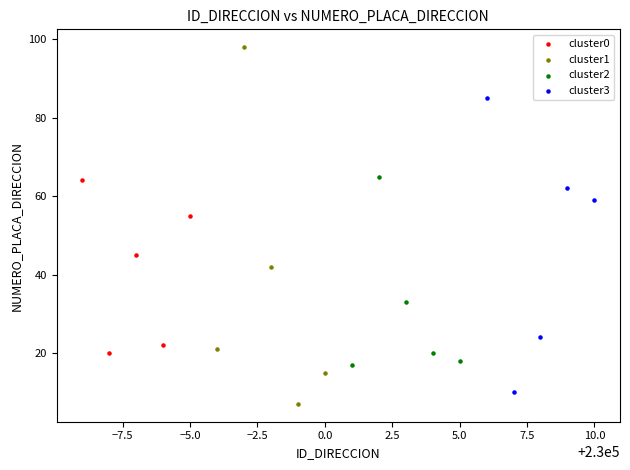

Which series reaches the maximum Y coordinate?

cluster1